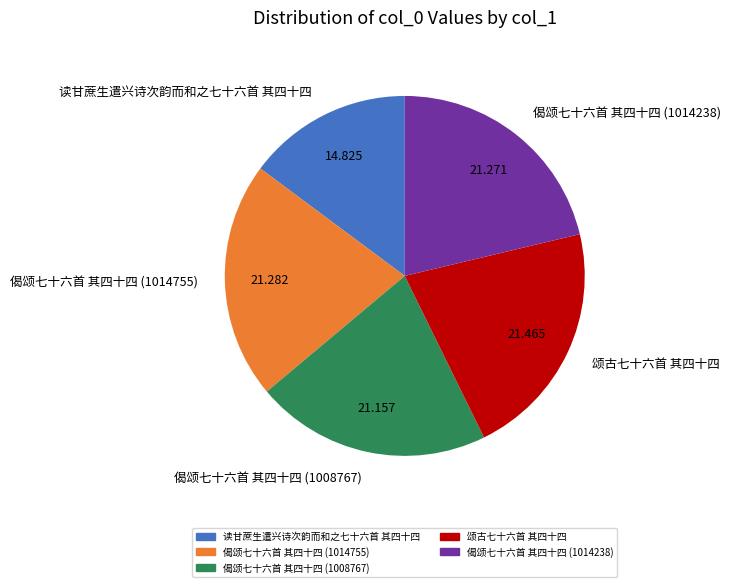

What is the smallest slice in the pie chart?

读甘蔗生遣兴诗次韵而和之七十六首 其四十四